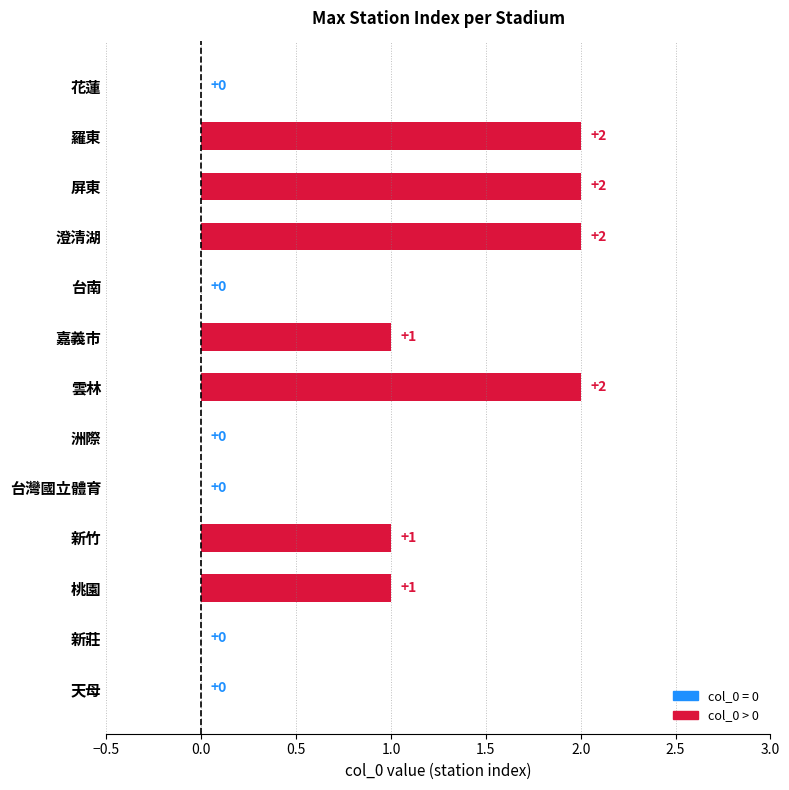

Between 屏東 and 洲際, which is larger?

屏東